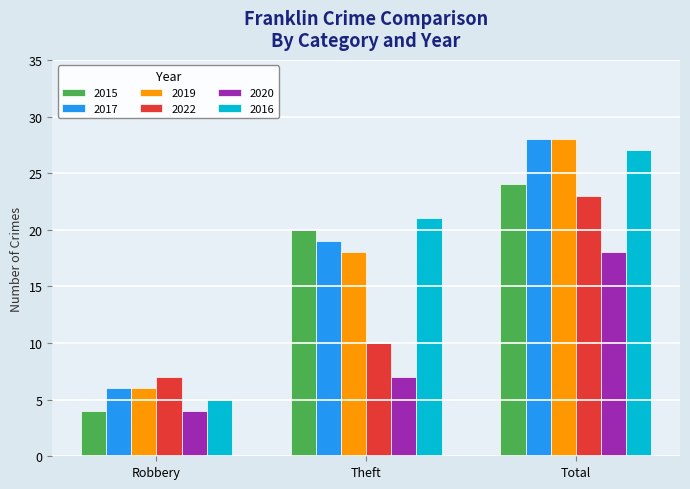

What is the greatest value displayed?

28